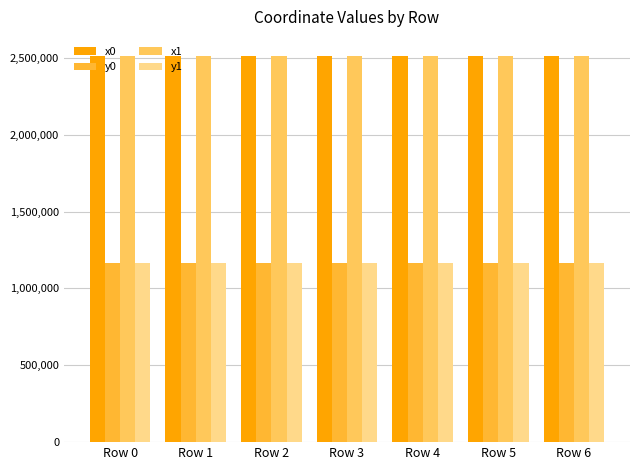

At how many categories does at least one series exceed 1776270?

7